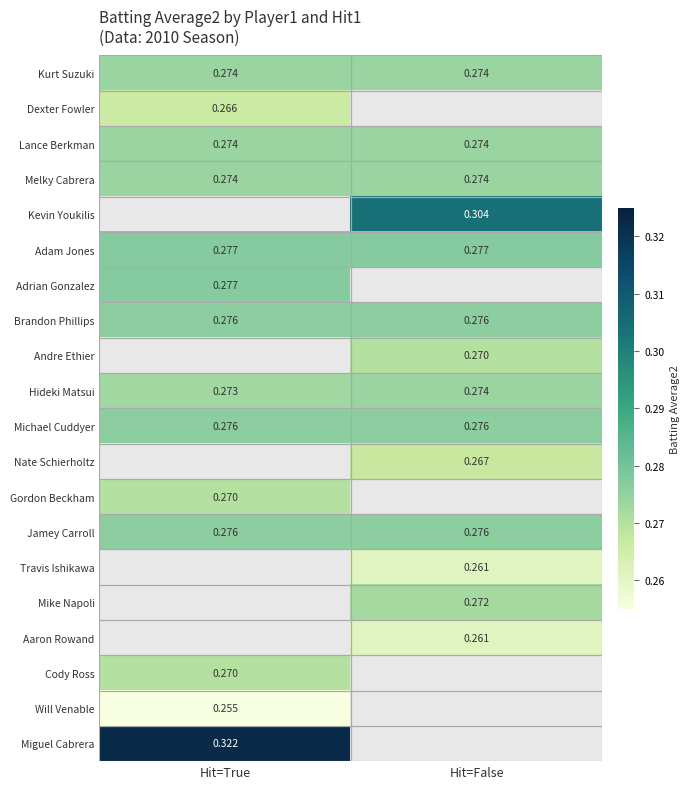

Which has a higher value, Hit=False or Hit=True?

Hit=False